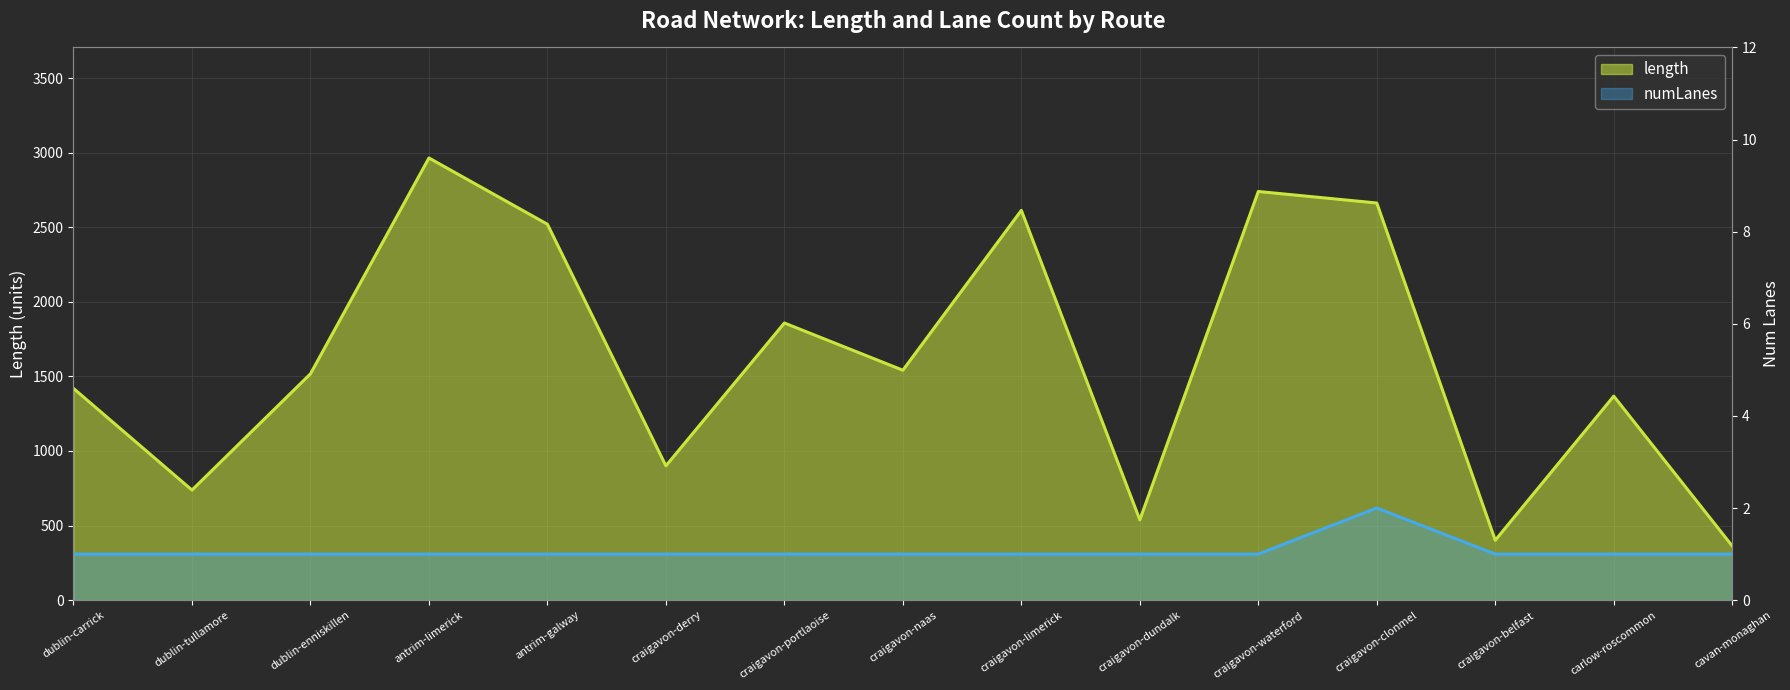

What is the sum of the length values at craigavon-naas and cavan-monaghan?

1904.2